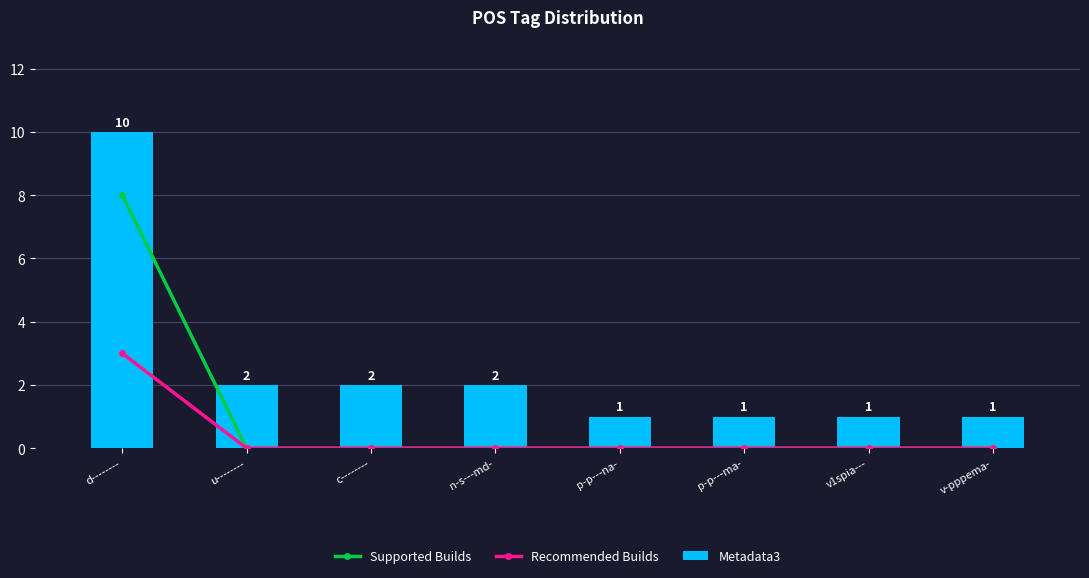

The value of Supported Builds at v-pppema- is 0. True or false?

True